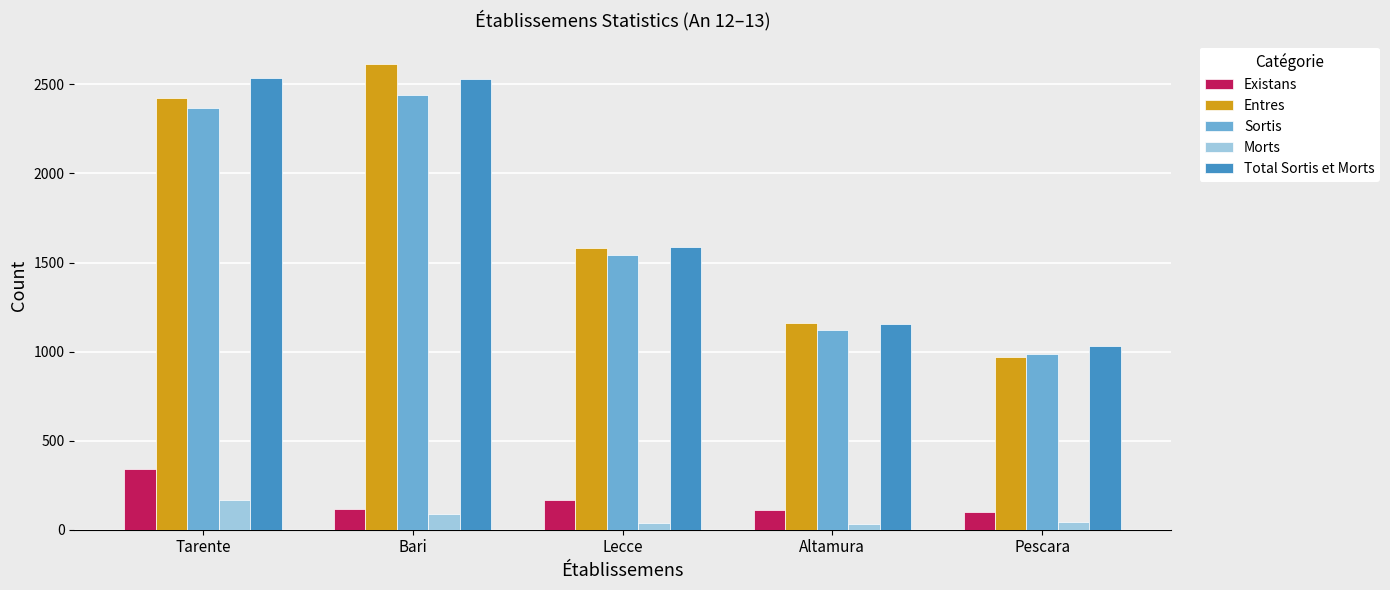

What position from the left is Tarente?

1